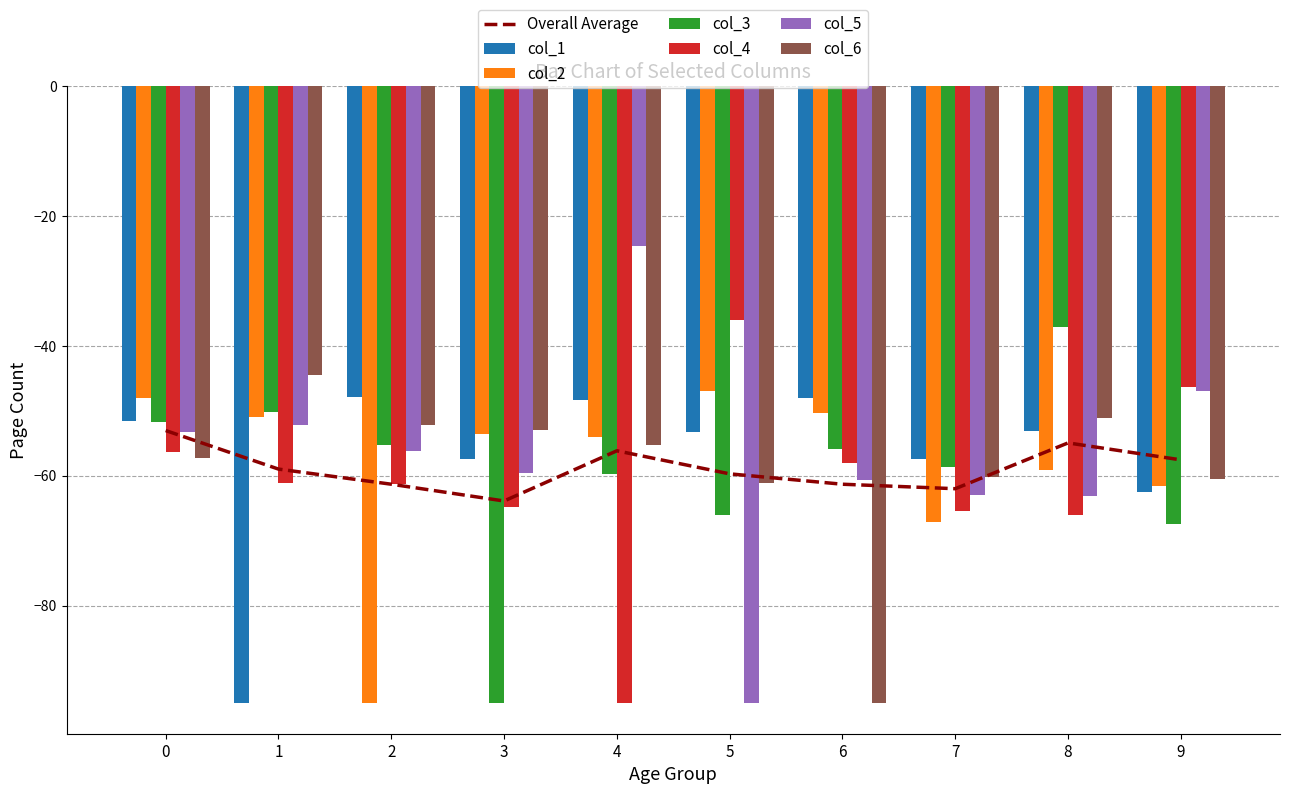

Which series changed the most between 3 and 6?

col_6